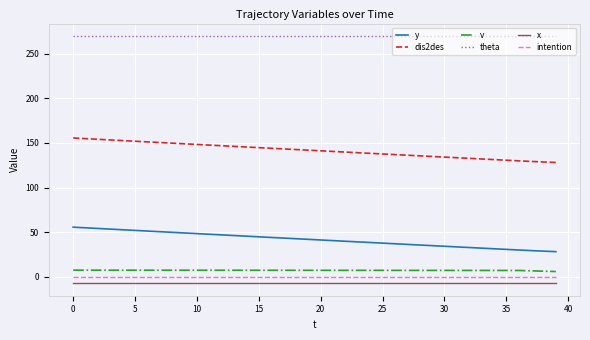

True or false: y and intention cross at least once.

False